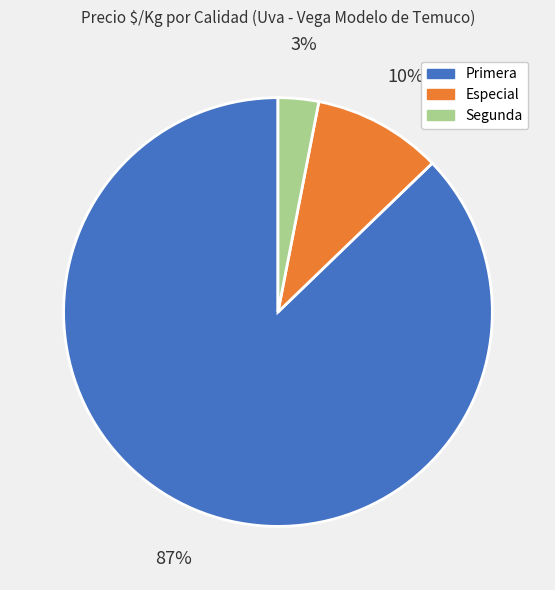

To the nearest percent, what is the average slice percentage?

33%